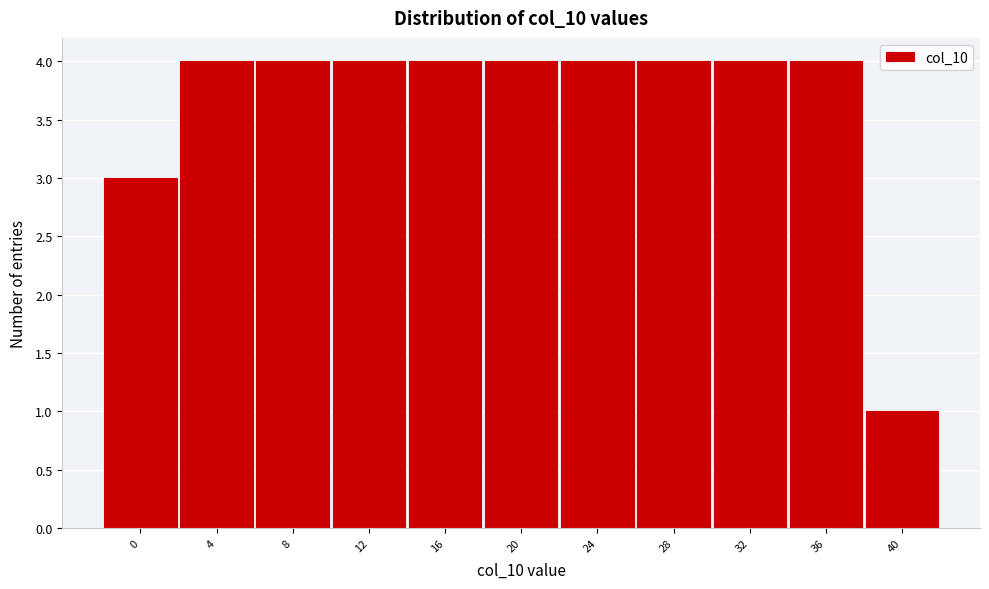

Reading left to right, what are all the values shown in this chart?

0=3	4=4	8=4	12=4	16=4	20=4	24=4	28=4	32=4	36=4	40=1